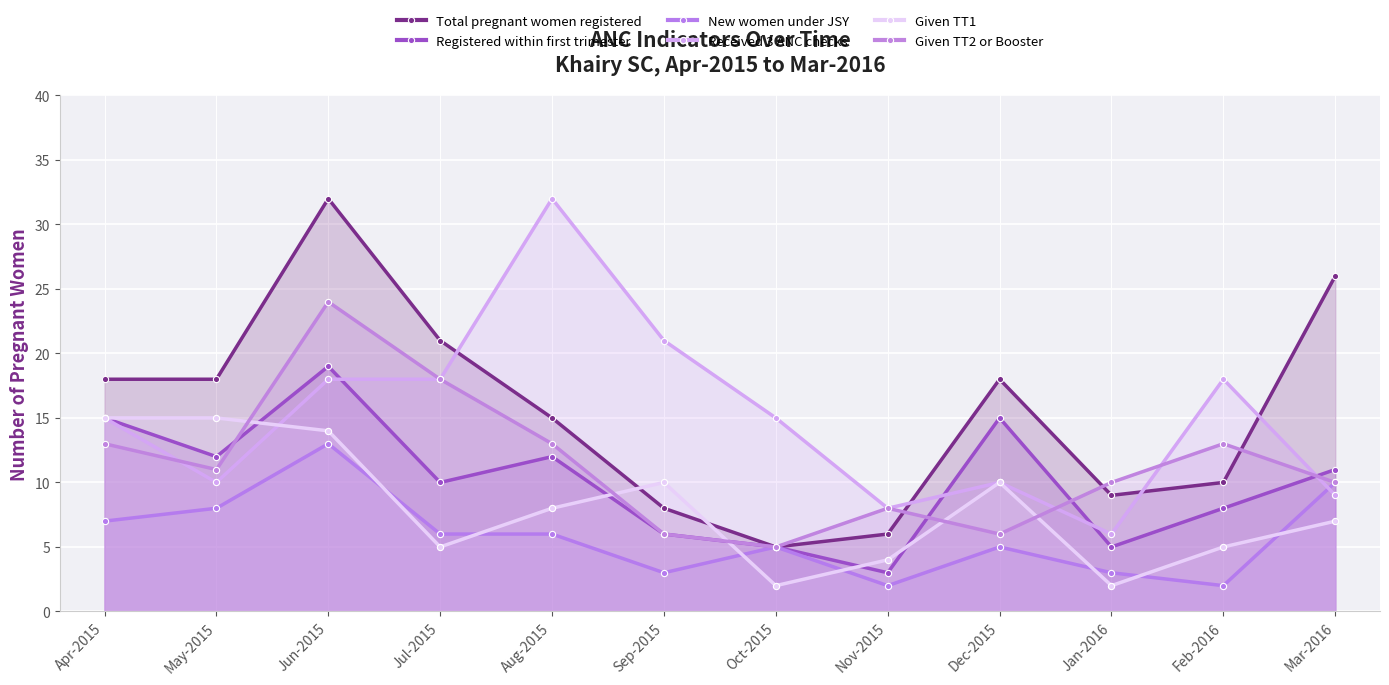

Rank the series at Mar-2016 from lowest to highest value.

Given TT1, Received 3 ANC checks, New women under JSY, Given TT2 or Booster, Registered within first trimester, Total pregnant women registered